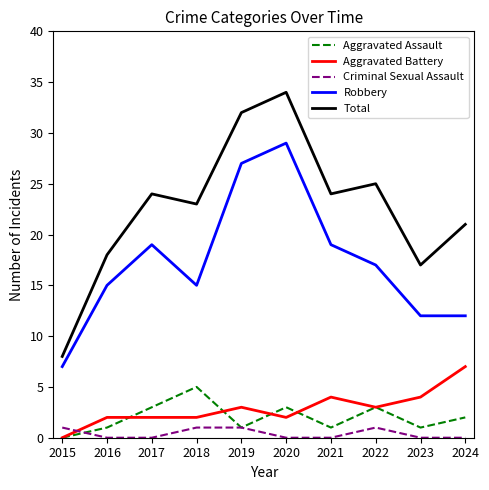

How many series are shown in this chart?

5